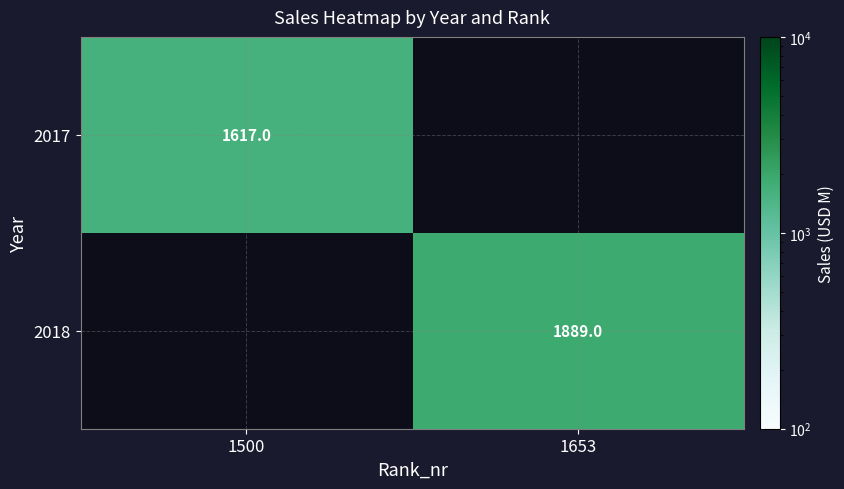

What is the minimum value shown in the chart?

1617.0